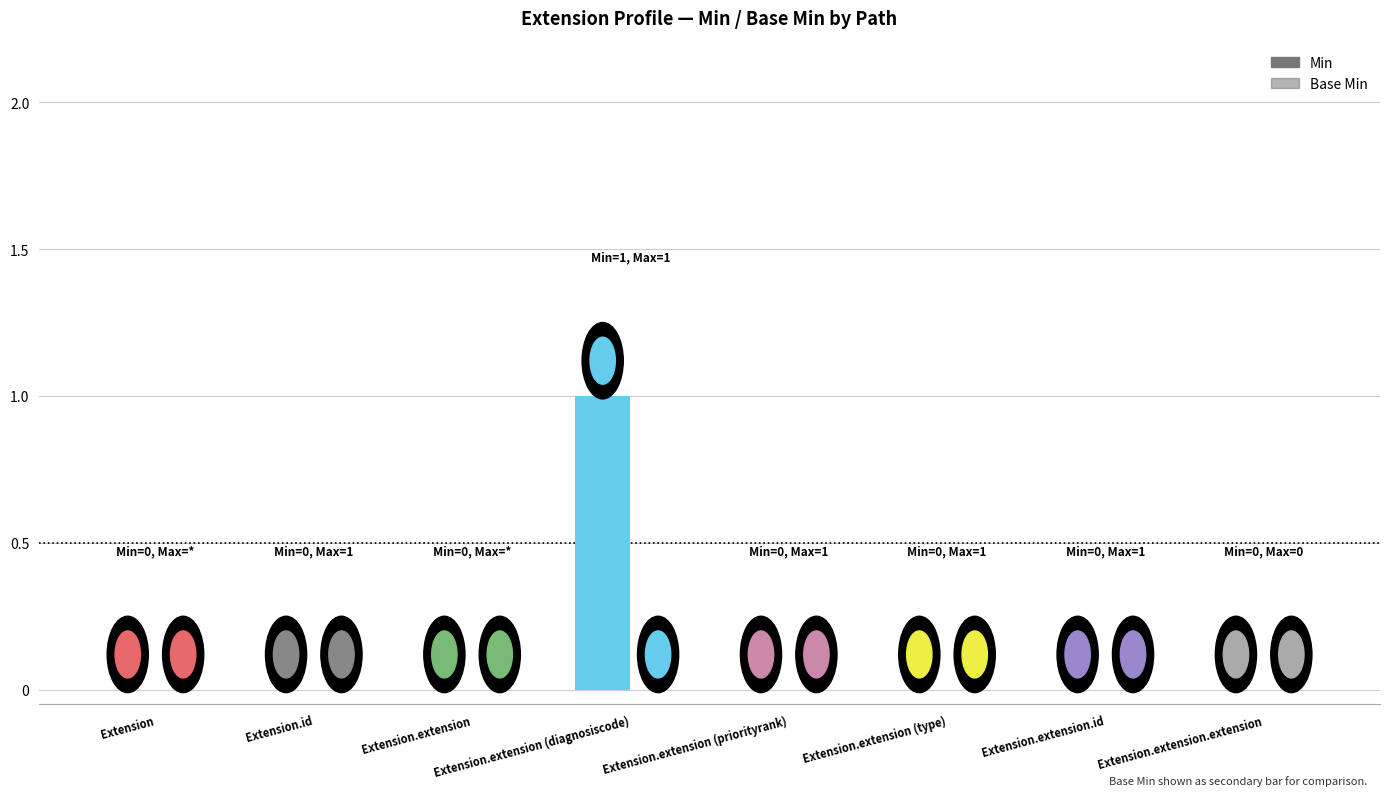

What is the label of the 2nd bar from the right?

Extension.extension.id